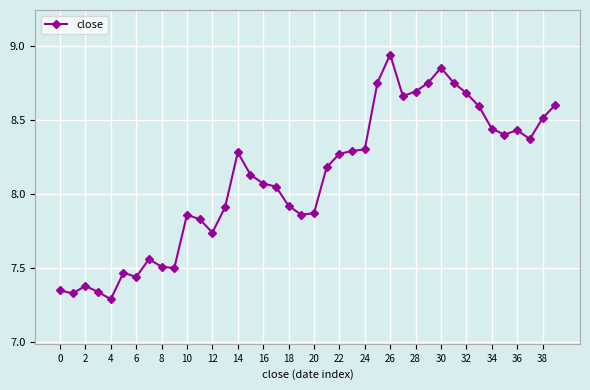

True or false: the data has more than 0 interior local peaks.

True